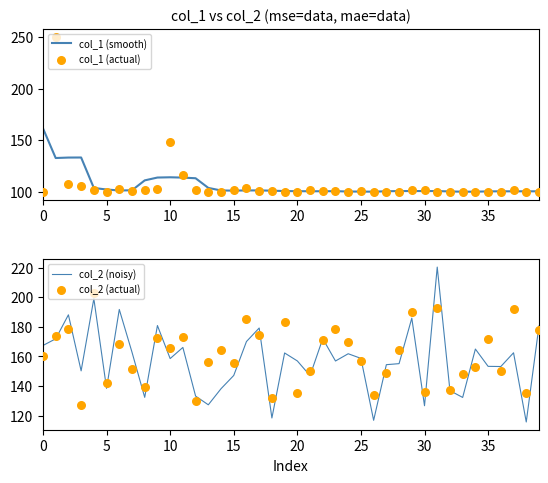

Which series has the largest total across all categories?

col_2 (actual)